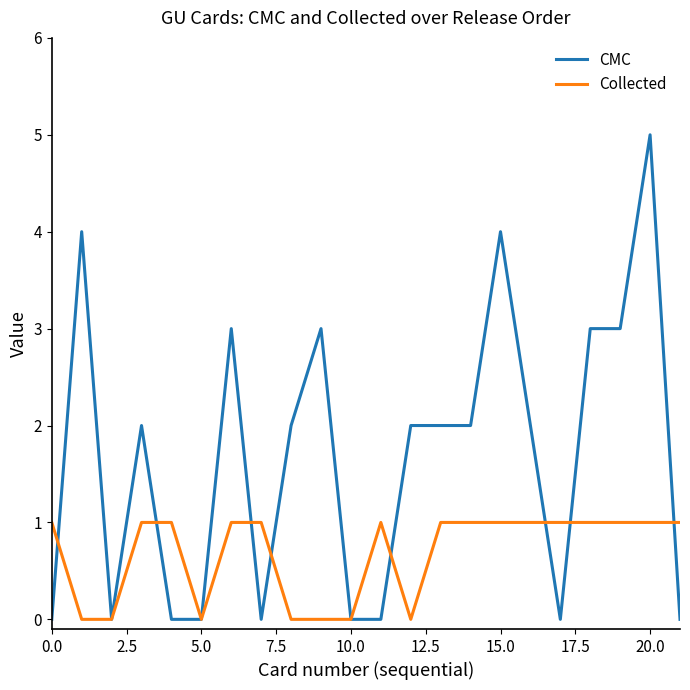

Which series has the widest spread of values?

CMC